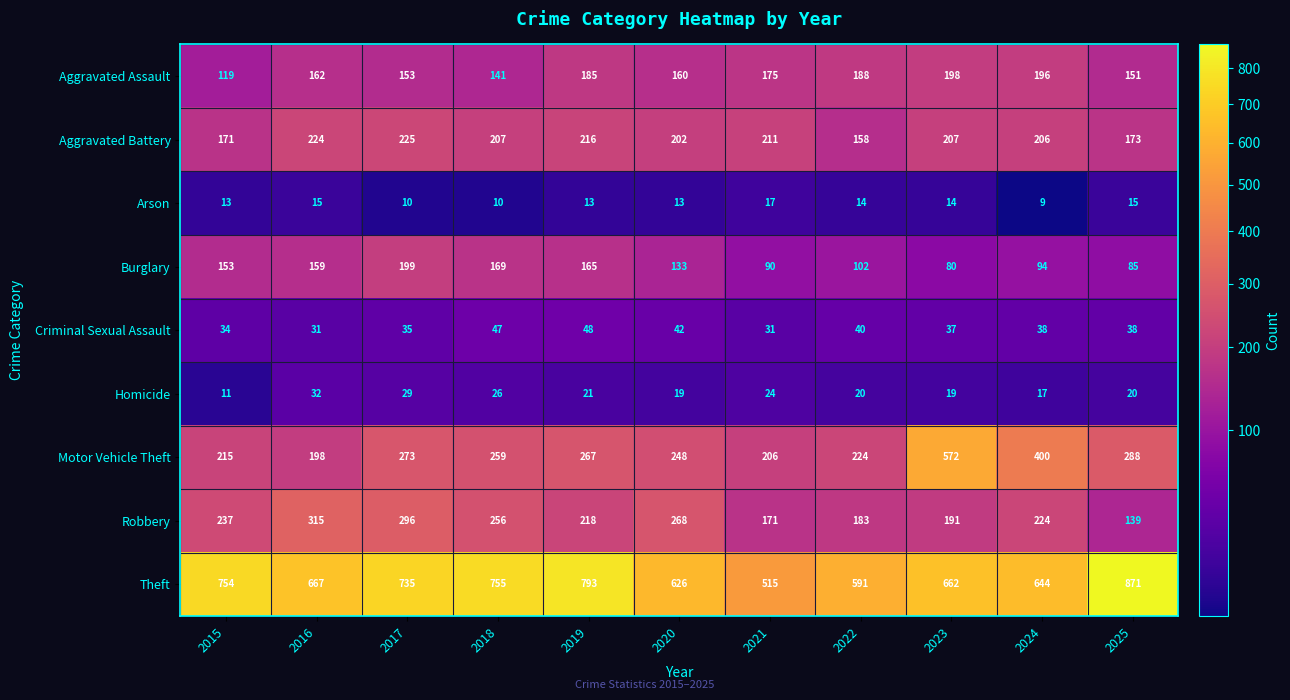

What is the sum of the Homicide values at 2016 and 2023?

51